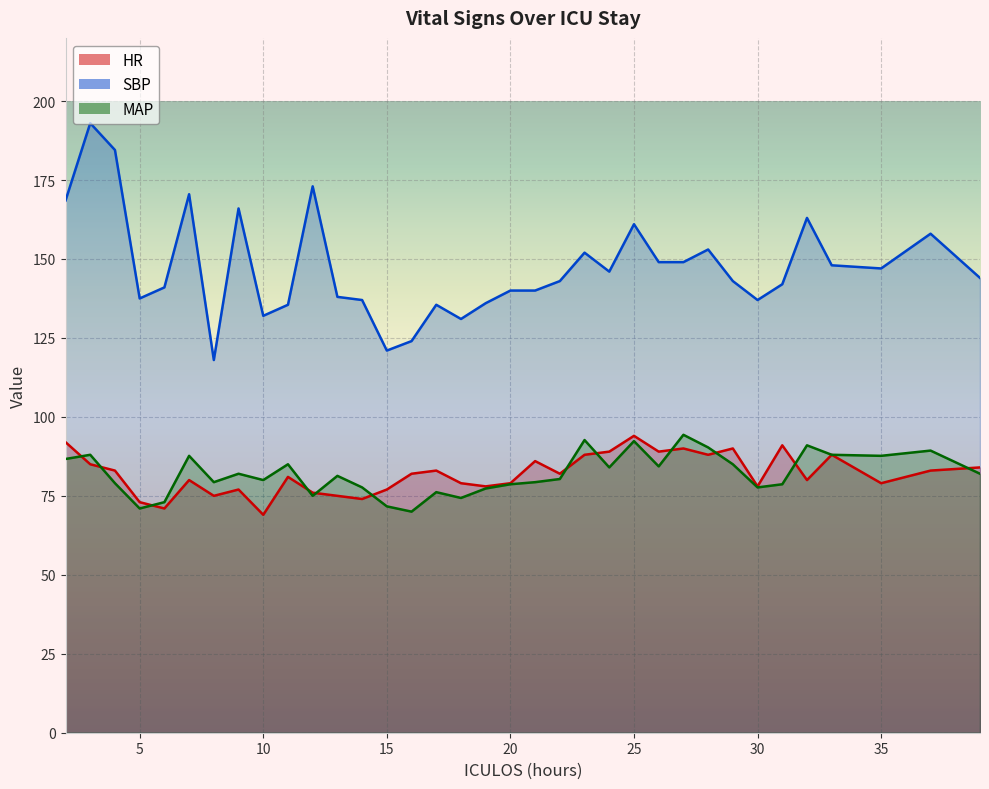

What is the difference between the MAP values at 16 and 26?

14.3